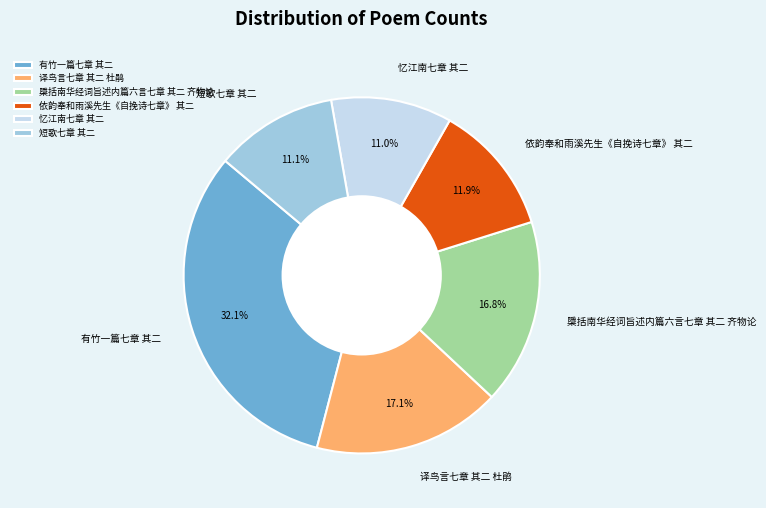

Is there a majority slice in this chart?

No